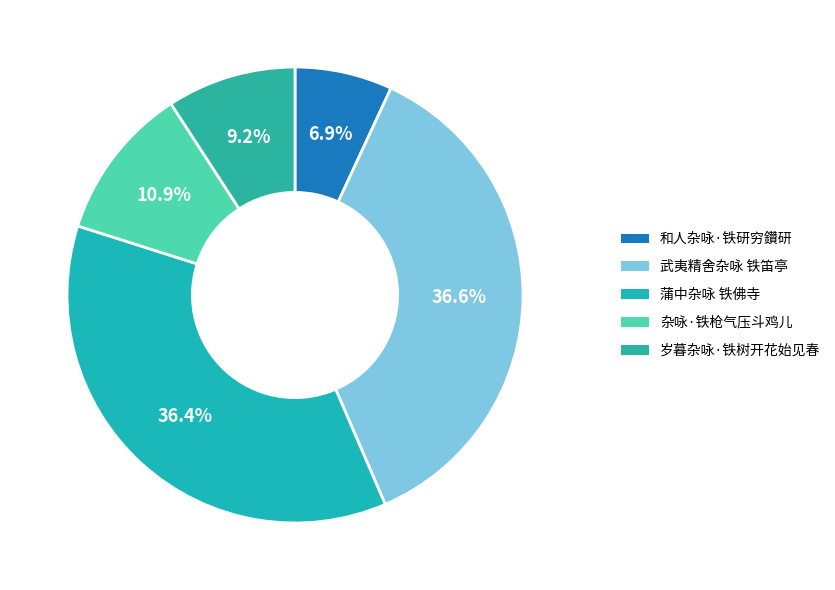

Between 和人杂咏·铁研穷鑽研 and 杂咏·铁枪气压斗鸡儿, which is larger?

杂咏·铁枪气压斗鸡儿